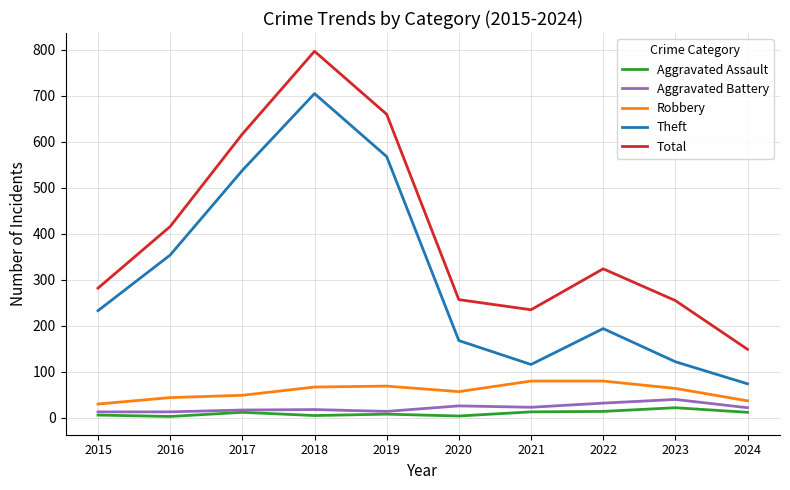

What is the maximum value for Aggravated Battery?

40